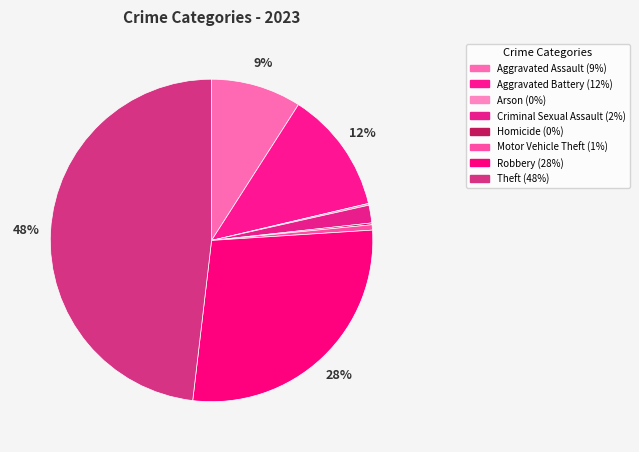

Which has a higher value, Theft or Aggravated Battery?

Theft